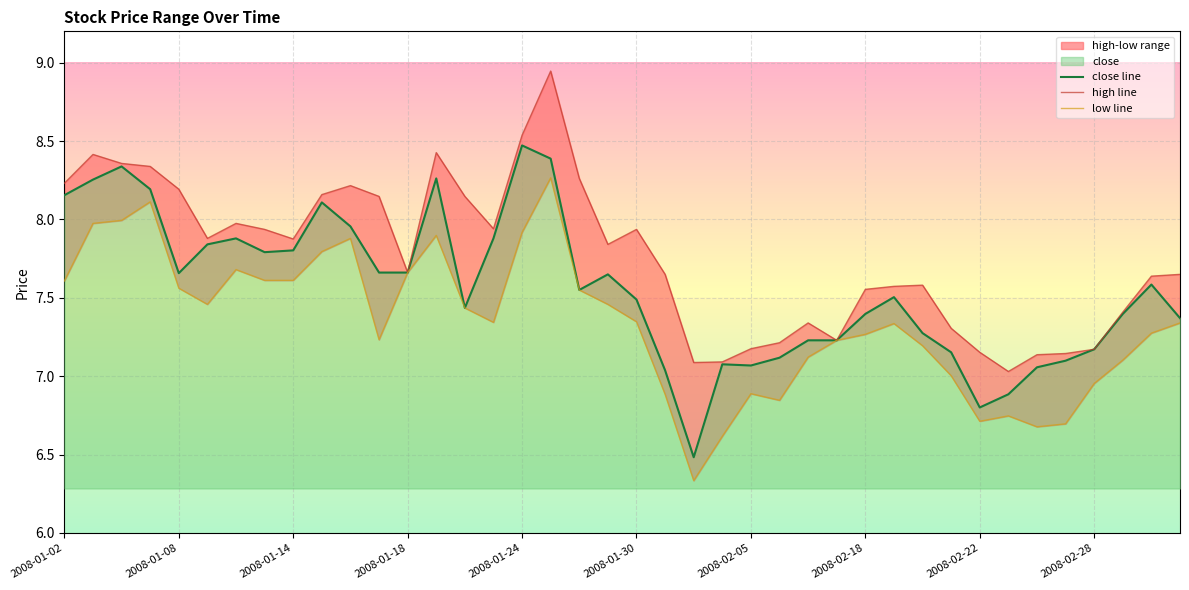

At which label does close line first exceed 7?

2008-01-02